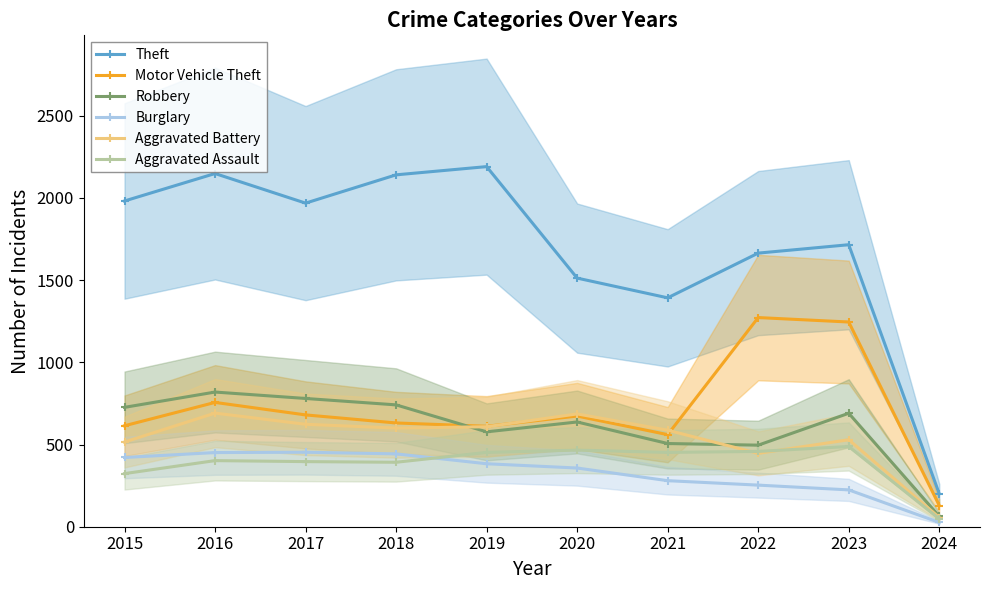

What is the spread (max minus min) of values at 2016?

1746